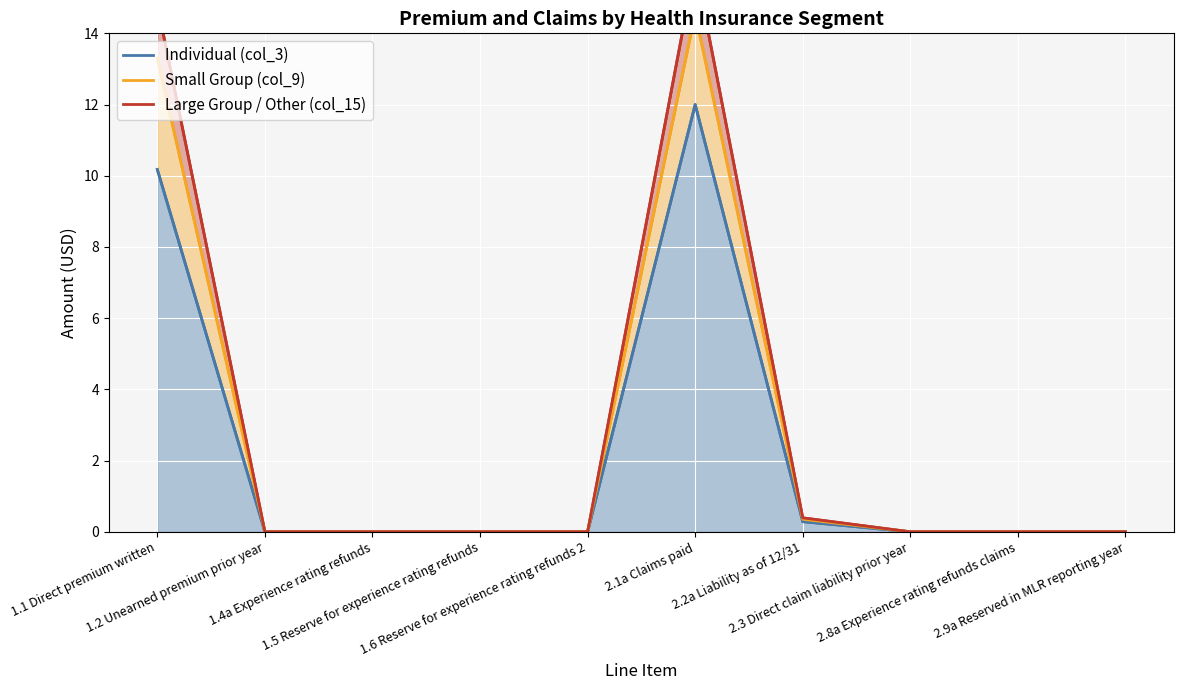

The value of Individual (col_3) at 2.1a Claims paid is 4.2. True or false?

False